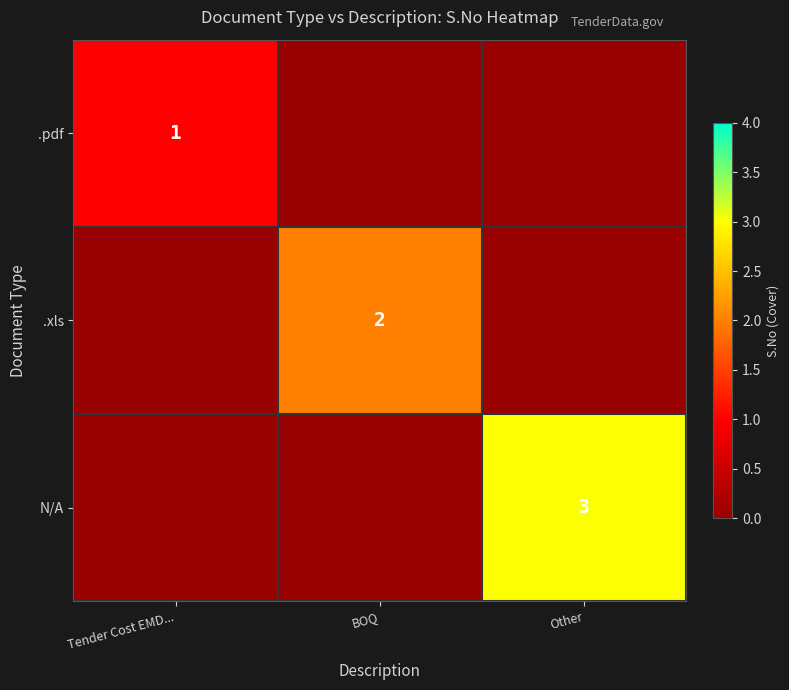

The .pdf series shows 1 at Tender Cost EMD.... True or false?

True